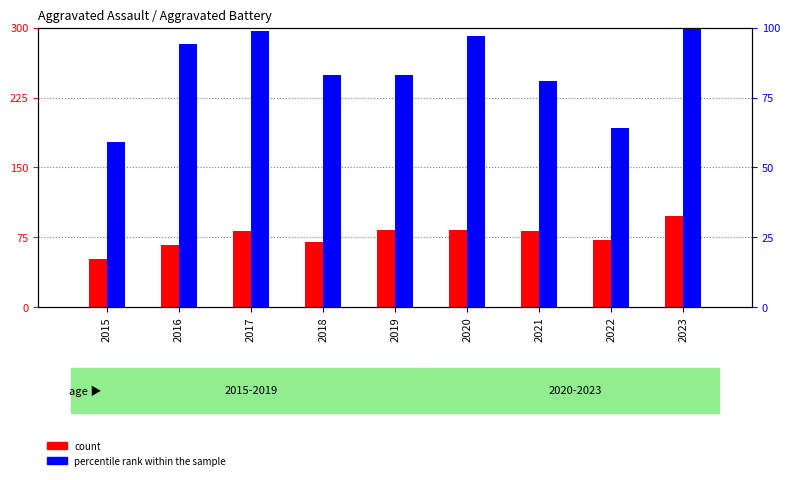

What is the spread (max minus min) of values at 2023?

3